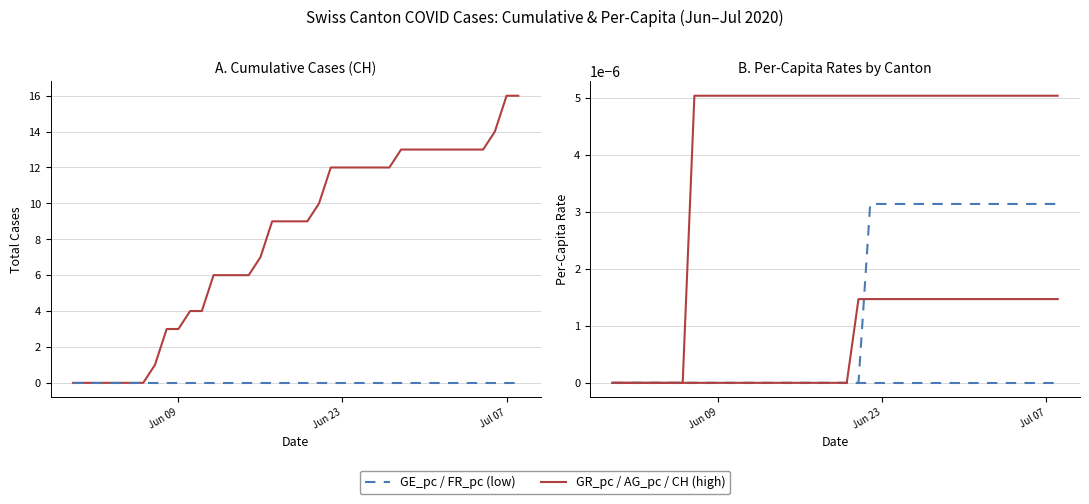

Which series has the largest range (max minus min)?

CH total